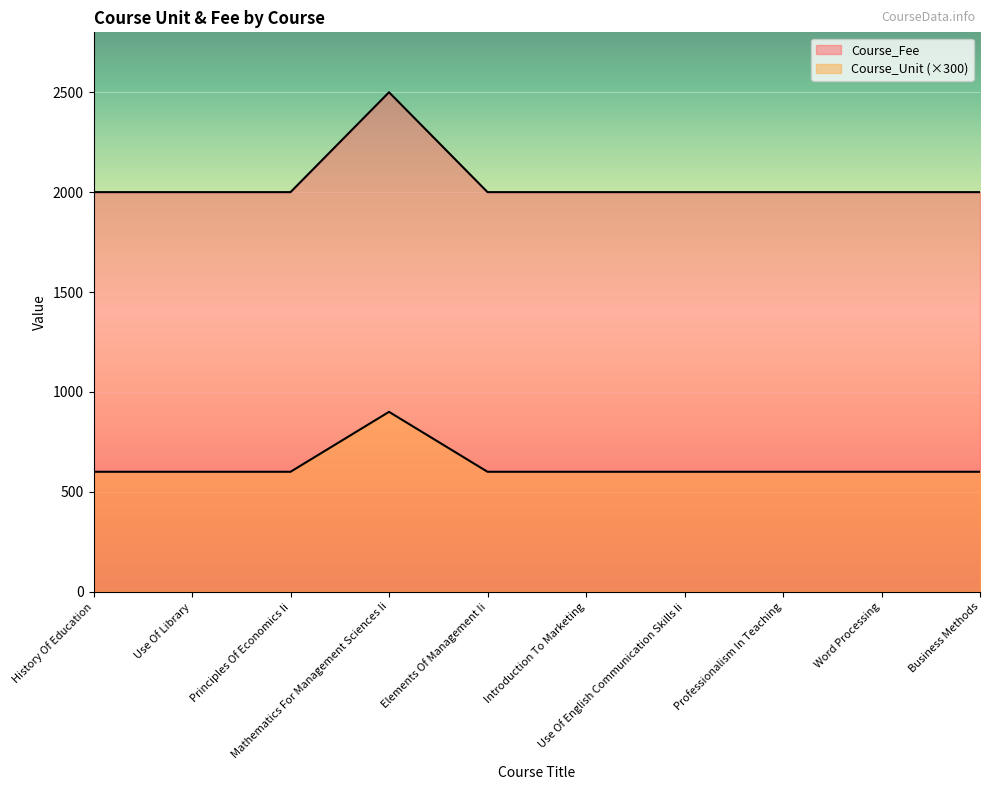

True or false: Course_Fee and Course_Unit intersect in this chart.

False